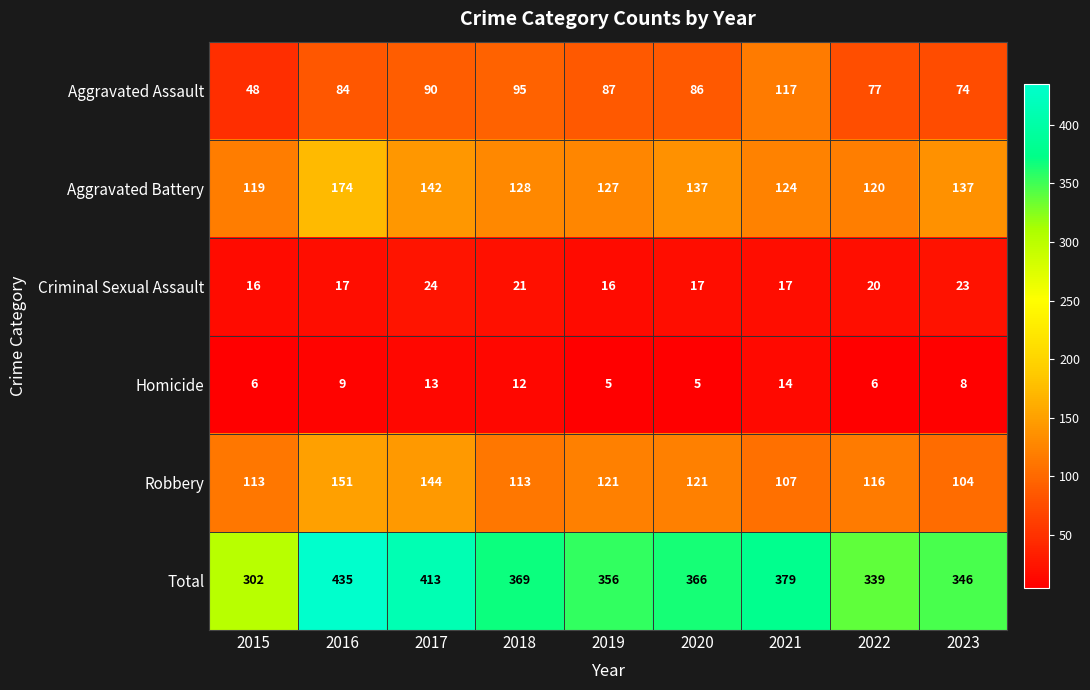

List the series in order of their peak value, lowest first.

Homicide, Criminal Sexual Assault, Aggravated Assault, Robbery, Aggravated Battery, Total